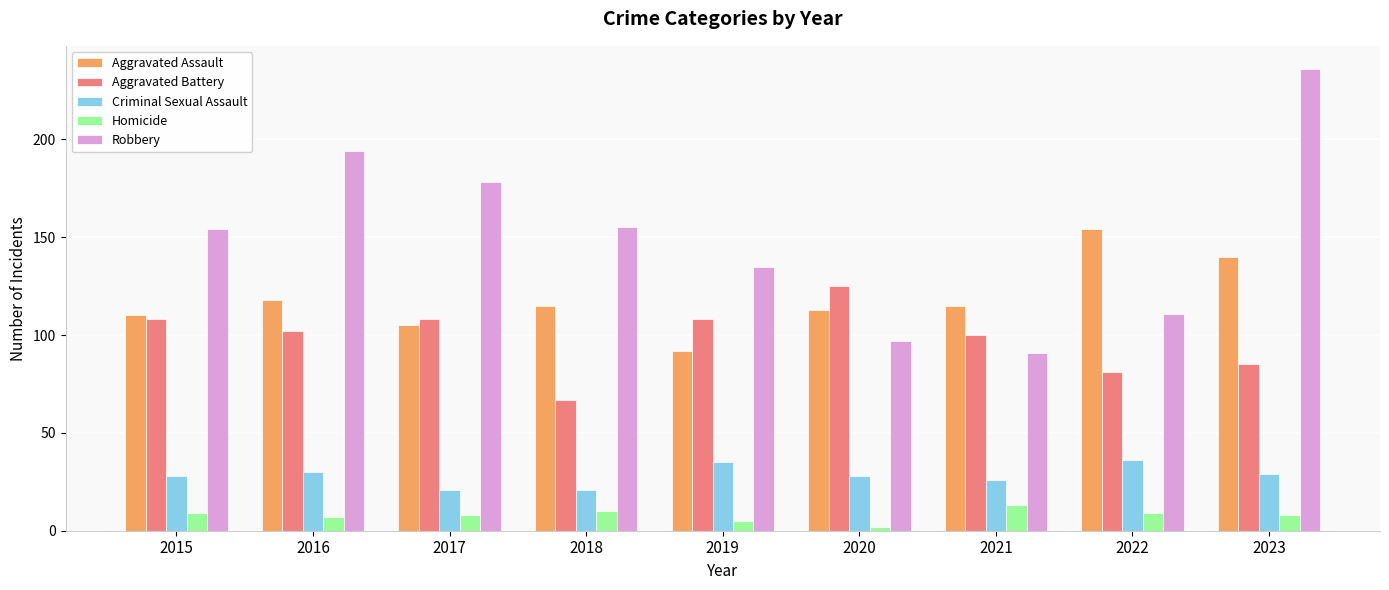

True or false: Robbery has a value of 154 at 2015.

True